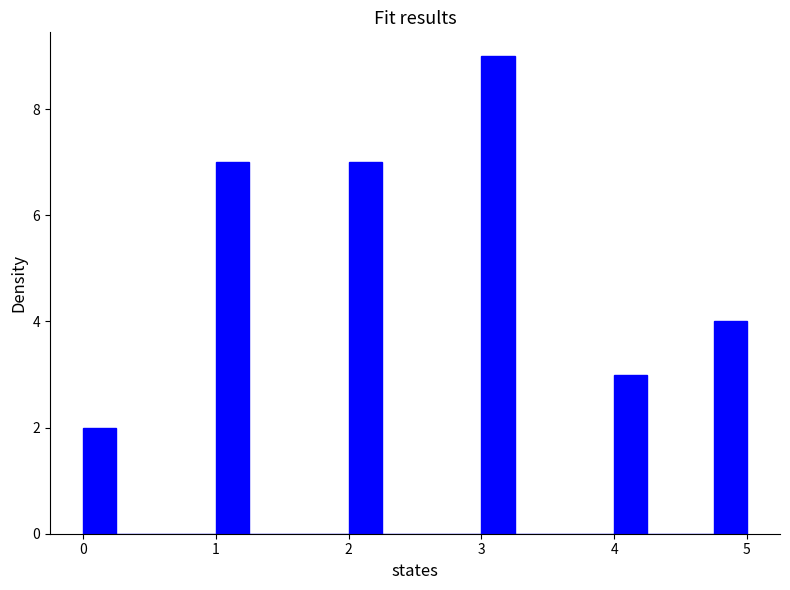

Around what value on the x-axis is the tallest bar? Give the approximate position of its centre, as read against the axis.

3.1